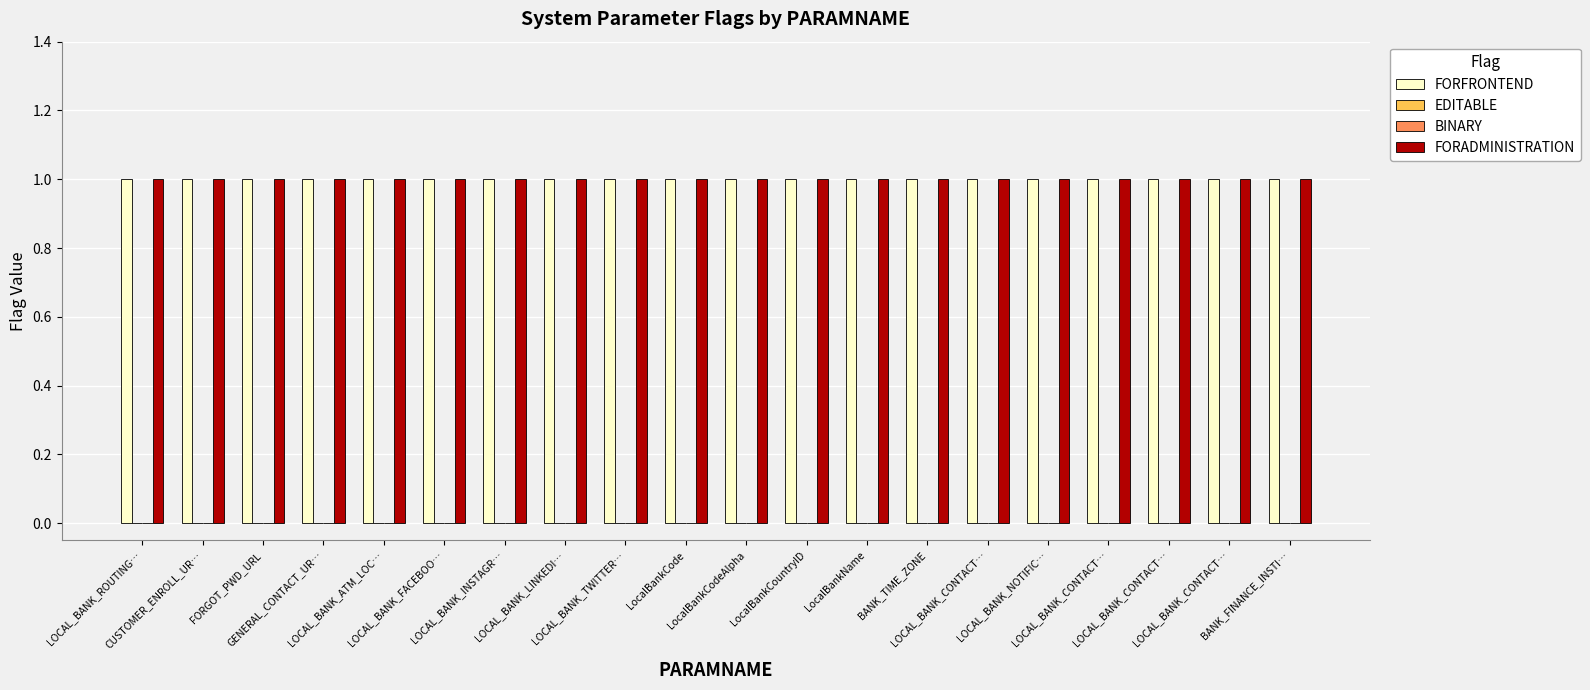

Reading left to right, extract all data points from this chart.

FORFRONTEND: 1	1	1	1	1	1	1	1	1	1	1	1	1	1	1	1	1	1	1	1
EDITABLE: 0	0	0	0	0	0	0	0	0	0	0	0	0	0	0	0	0	0	0	0
BINARY: 0	0	0	0	0	0	0	0	0	0	0	0	0	0	0	0	0	0	0	0
FORADMINISTRATION: 1	1	1	1	1	1	1	1	1	1	1	1	1	1	1	1	1	1	1	1